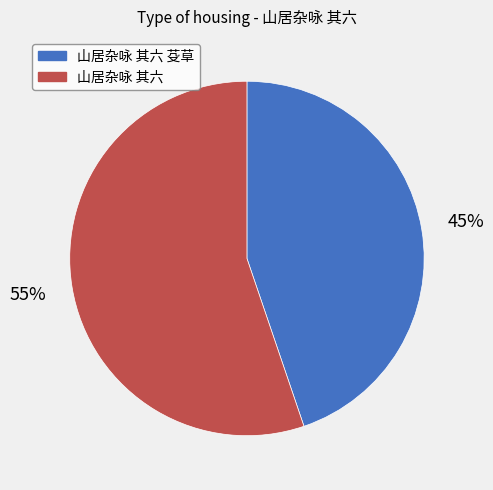

What percentage is the 山居杂咏 其六 slice, to the nearest percent?

55%